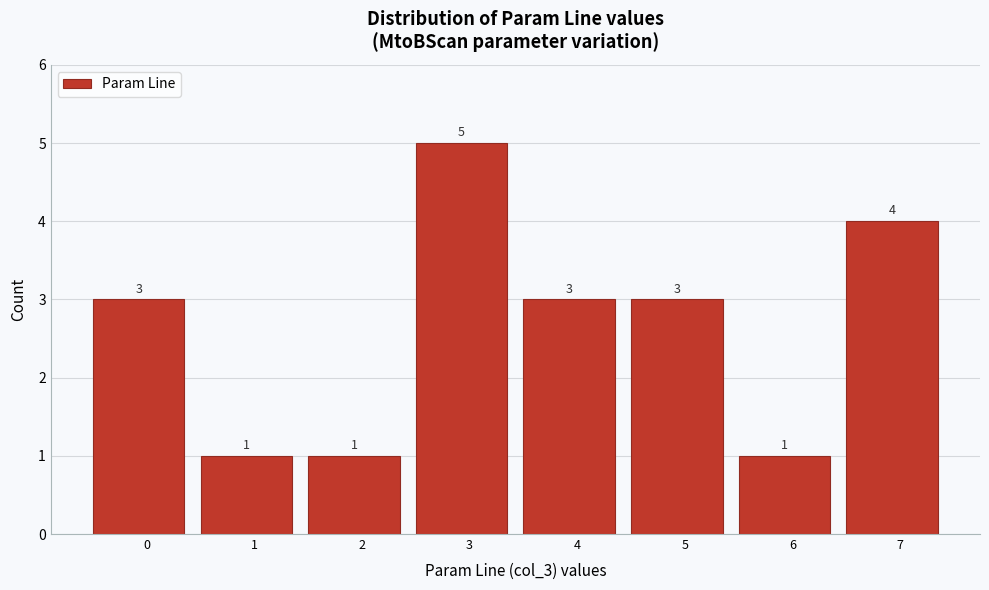

Reading left to right, transcribe all the data shown in this chart.

3	1	1	5	3	3	1	4